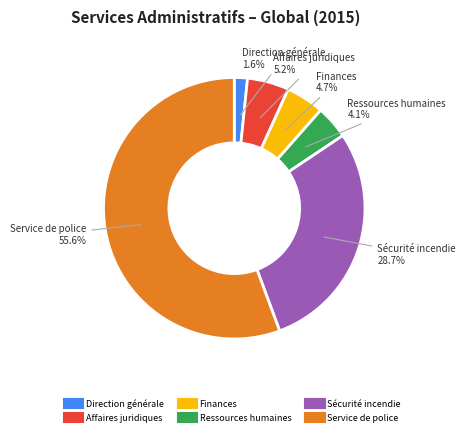

Which slice is the largest?

Service de police